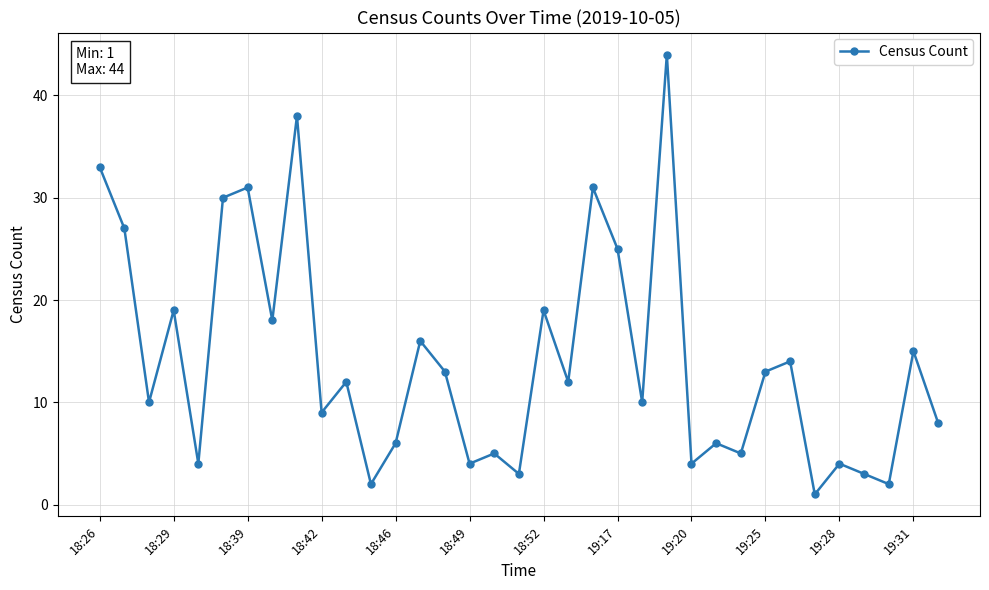

What is the maximum value shown in the chart?

44